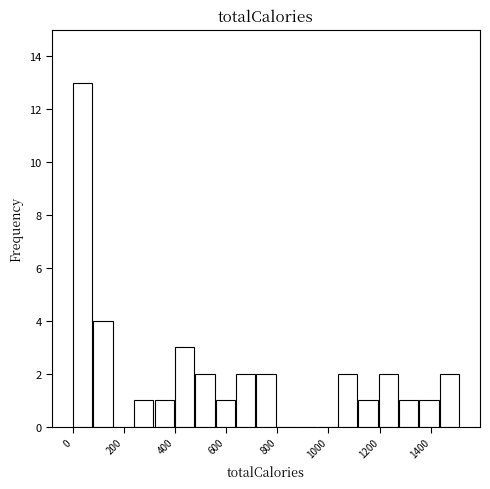

Read against the x-axis, roughly where is the centre of the tallest bar?

40